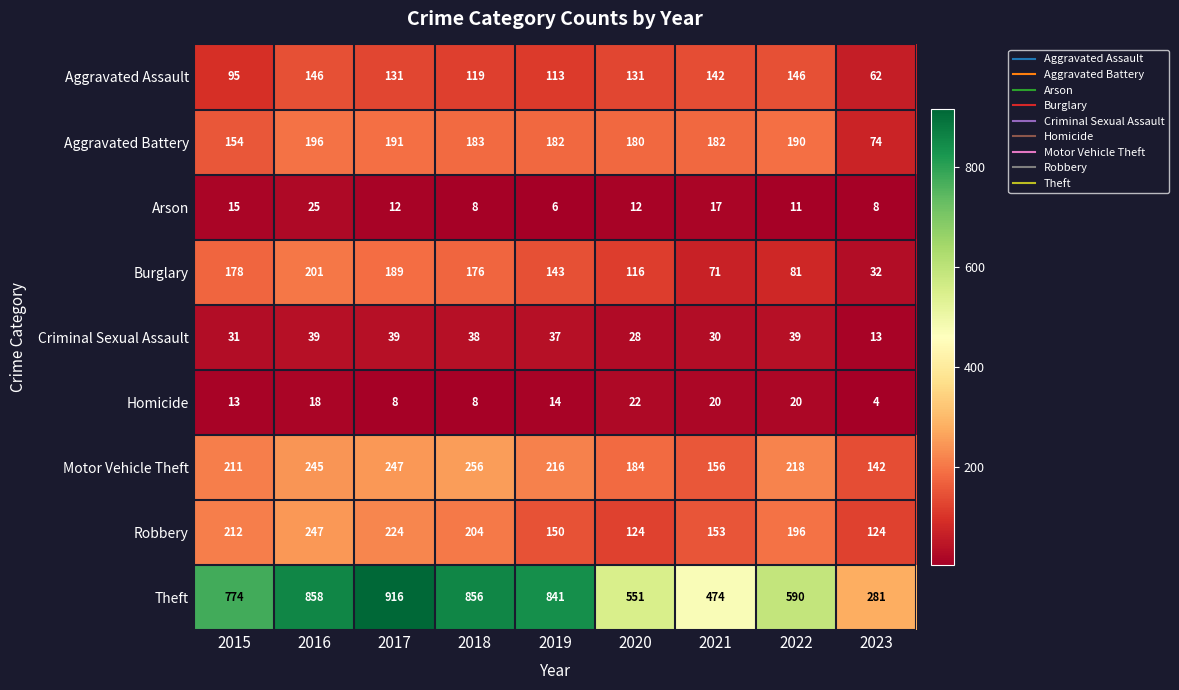

The Criminal Sexual Assault series shows 31 at 2015. True or false?

True